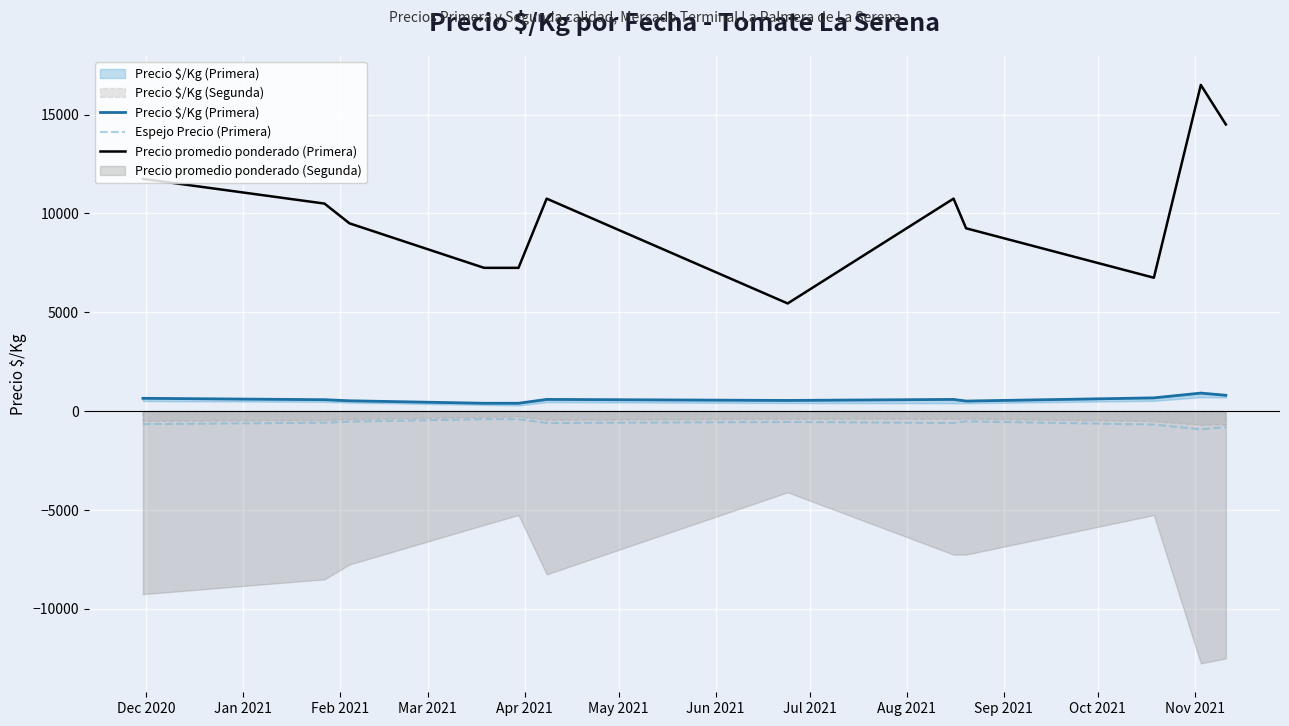

What is the maximum value for Precio $/Kg (Primera)?

917